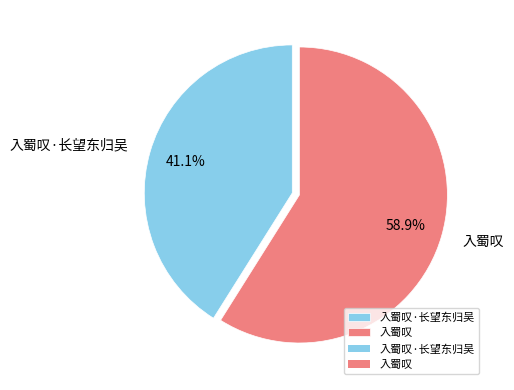

What portion of the pie excludes 入蜀叹·长望东归吴?

58.9%